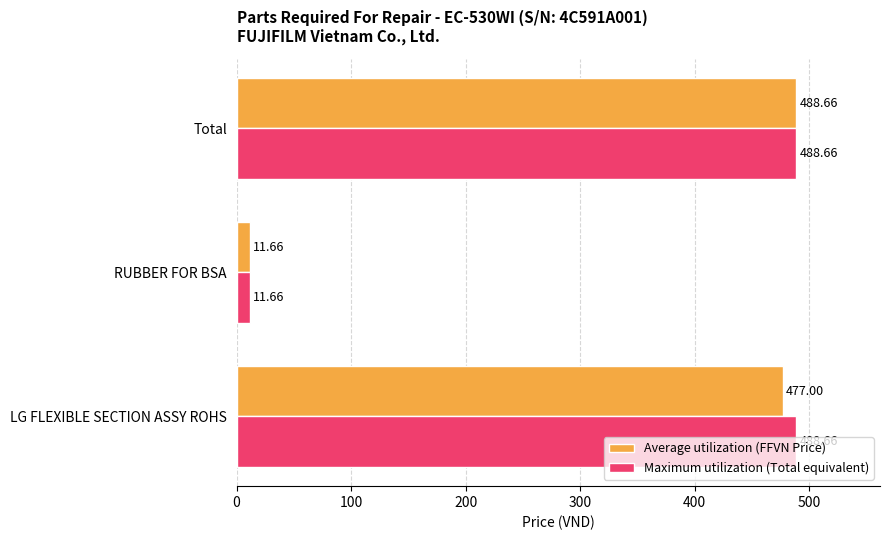

At LG FLEXIBLE SECTION ASSY ROHS, list the series in order from largest to smallest.

Maximum utilization (Total equivalent), Average utilization (FFVN Price)